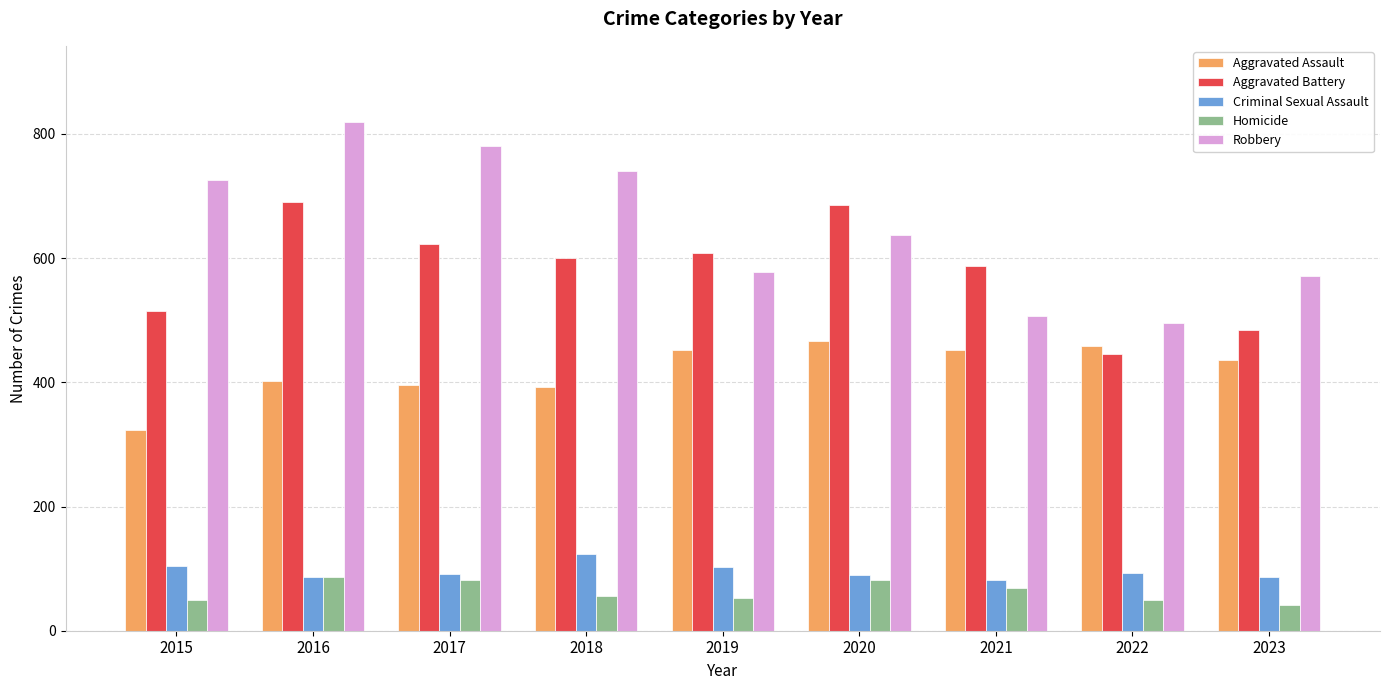

Which series has the widest spread of values?

Robbery